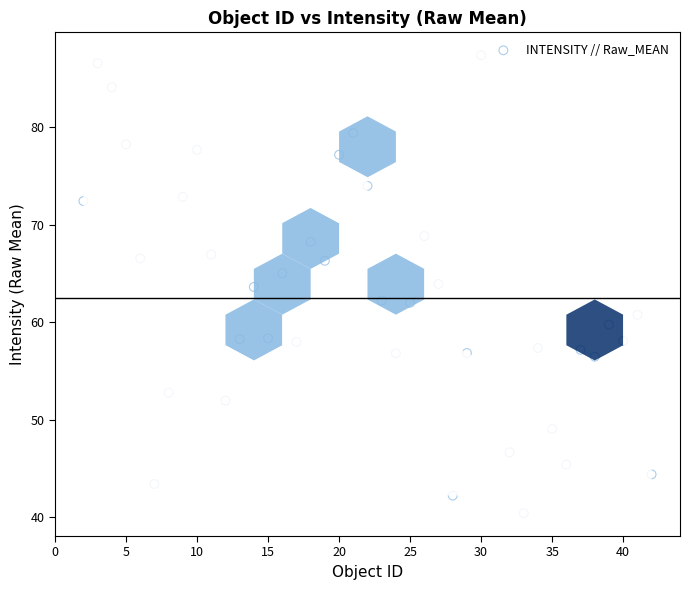

What is the range of X values (max minus min)?

40.0